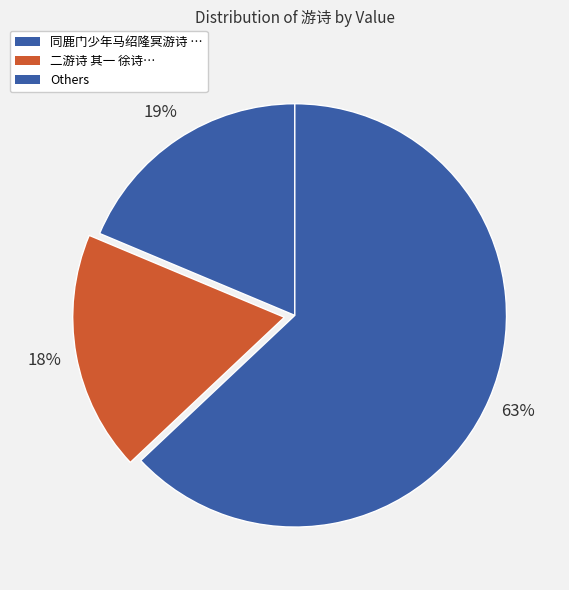

How many segments does this pie chart have?

3